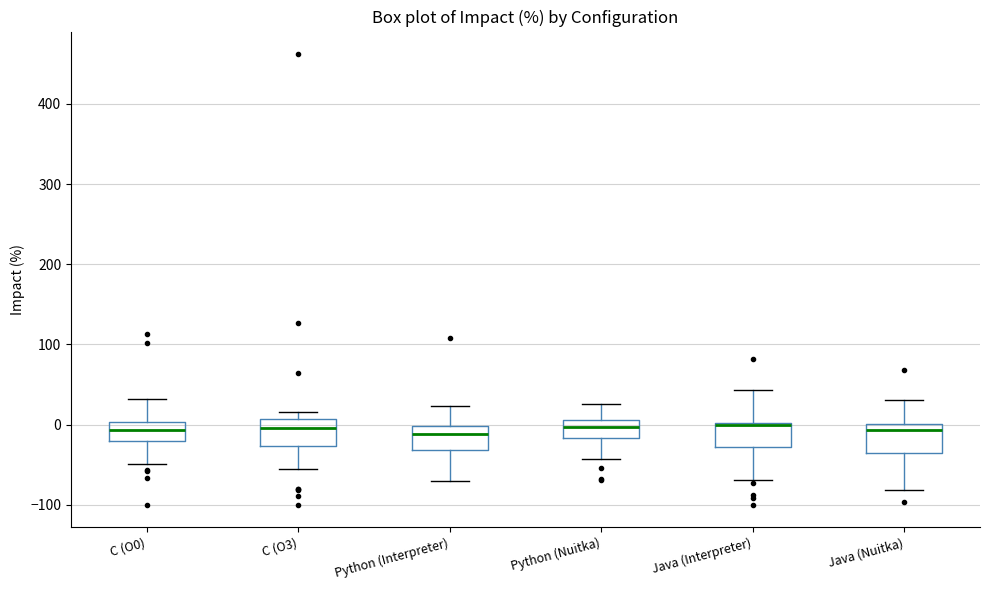

Reading left to right, transcribe this box plot: for each box, give where its median line is, the range the box spans, and where its two whiskers end, as read against the y-axis. The values are not printed on the chart, so give them approximately, as read against the axis.

C (O0): median -10, box -20 to 0, whiskers -50 to 30
C (O3): median 0, box -30 to 10, whiskers -50 to 20
Python (Interpreter): median -10, box -30 to 0, whiskers -70 to 20
Python (Nuitka): median 0, box -20 to 10, whiskers -40 to 30
Java (Interpreter): median 0, box -30 to 0, whiskers -70 to 40
Java (Nuitka): median -10, box -40 to 0, whiskers -80 to 30